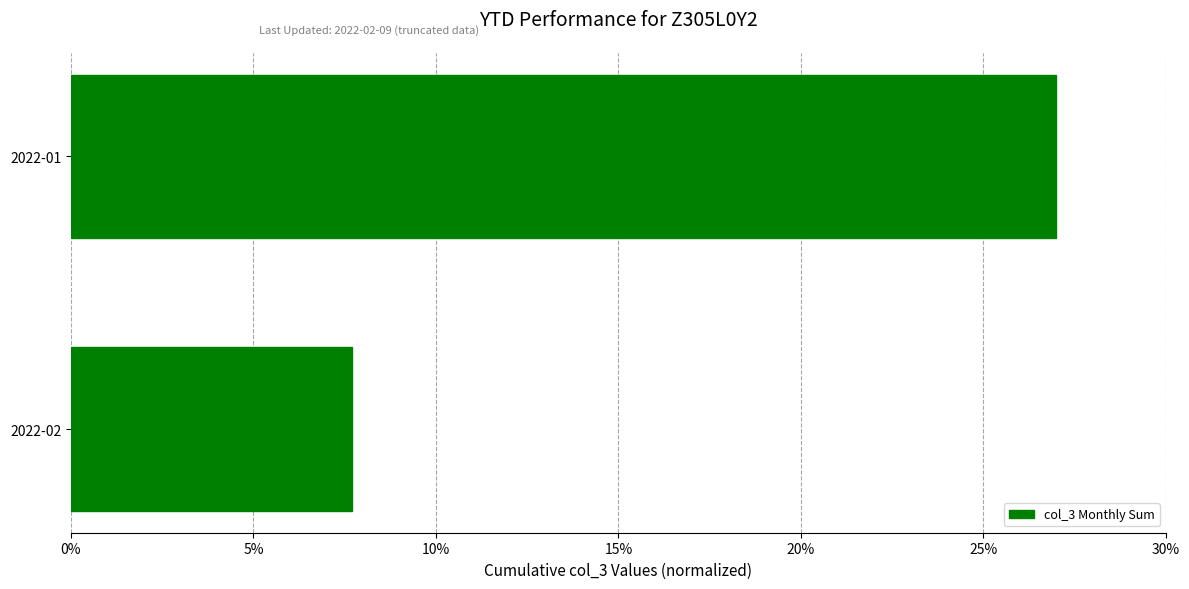

List the labels in order of value, largest first.

2022-01, 2022-02